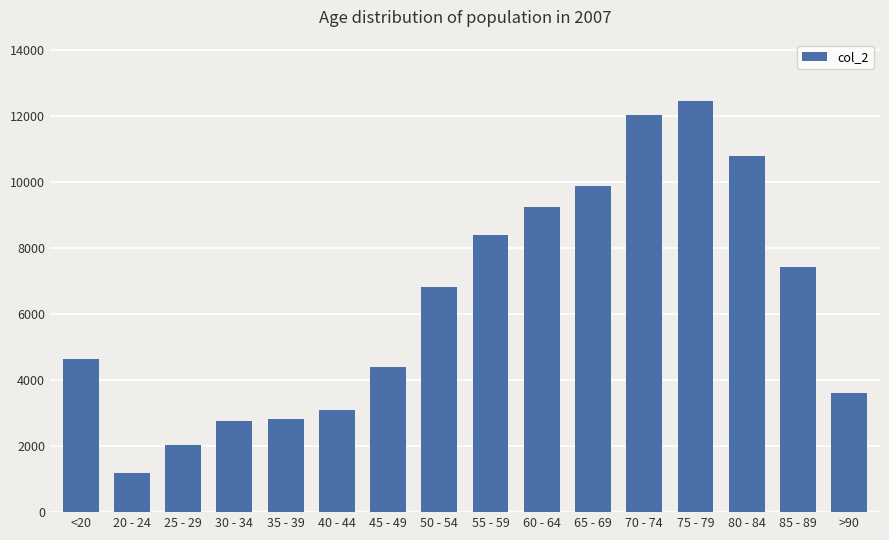

What is the sum of the values at 70 - 74 and 55 - 59?

20418